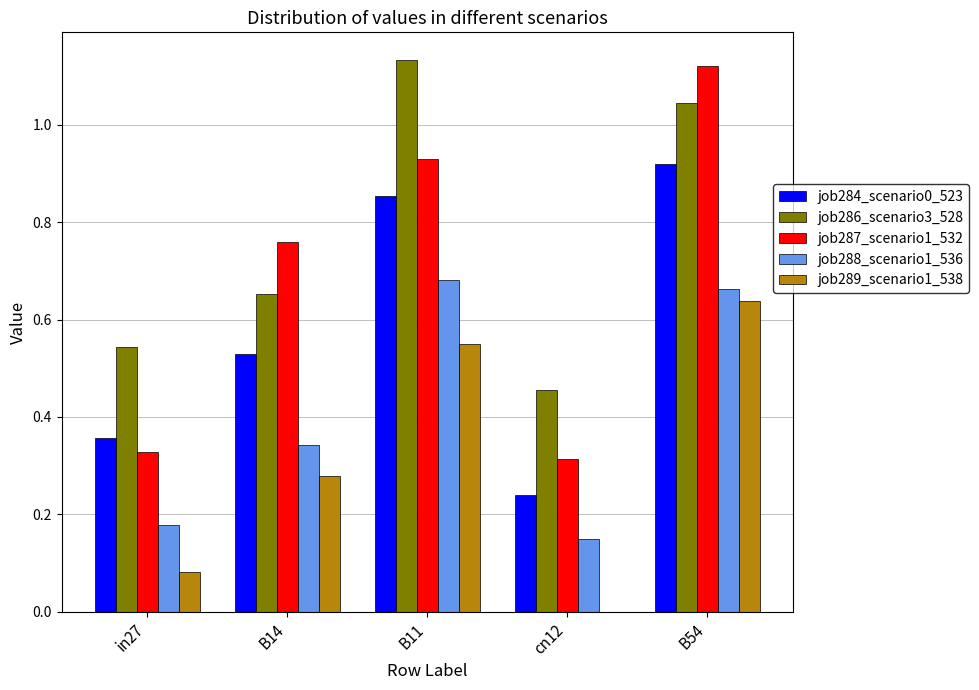

Count the number of data series in this chart.

5